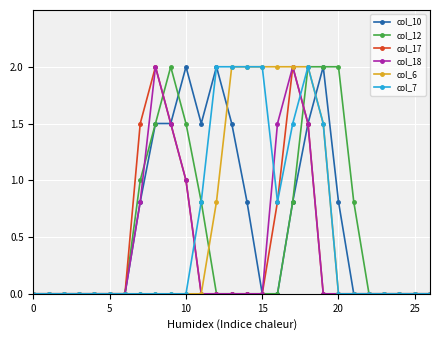

What is the value of the col_6 point at the 15th from the left?

2.0